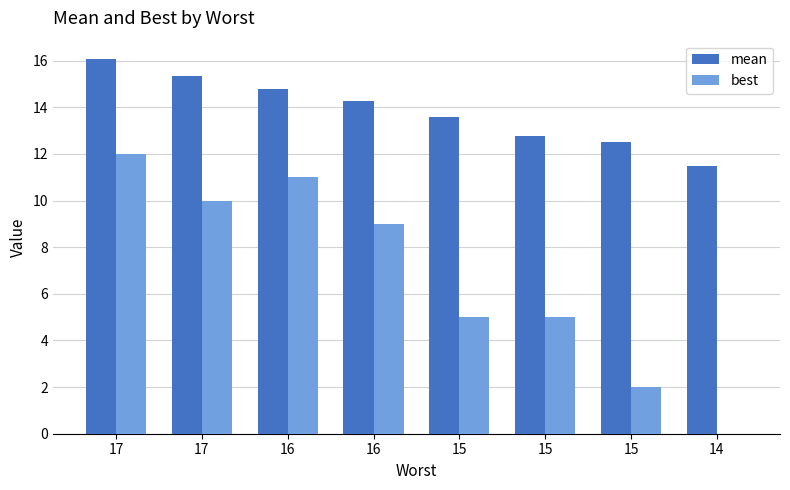

Rank the series at 15 from highest to lowest value.

mean, best